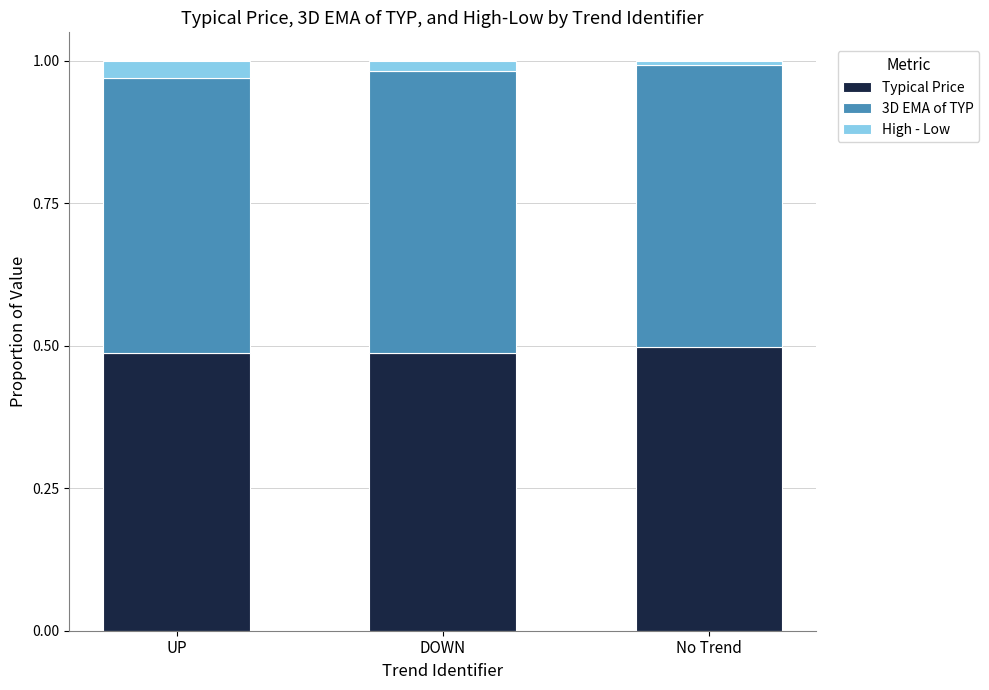

How many series are shown in this chart?

3